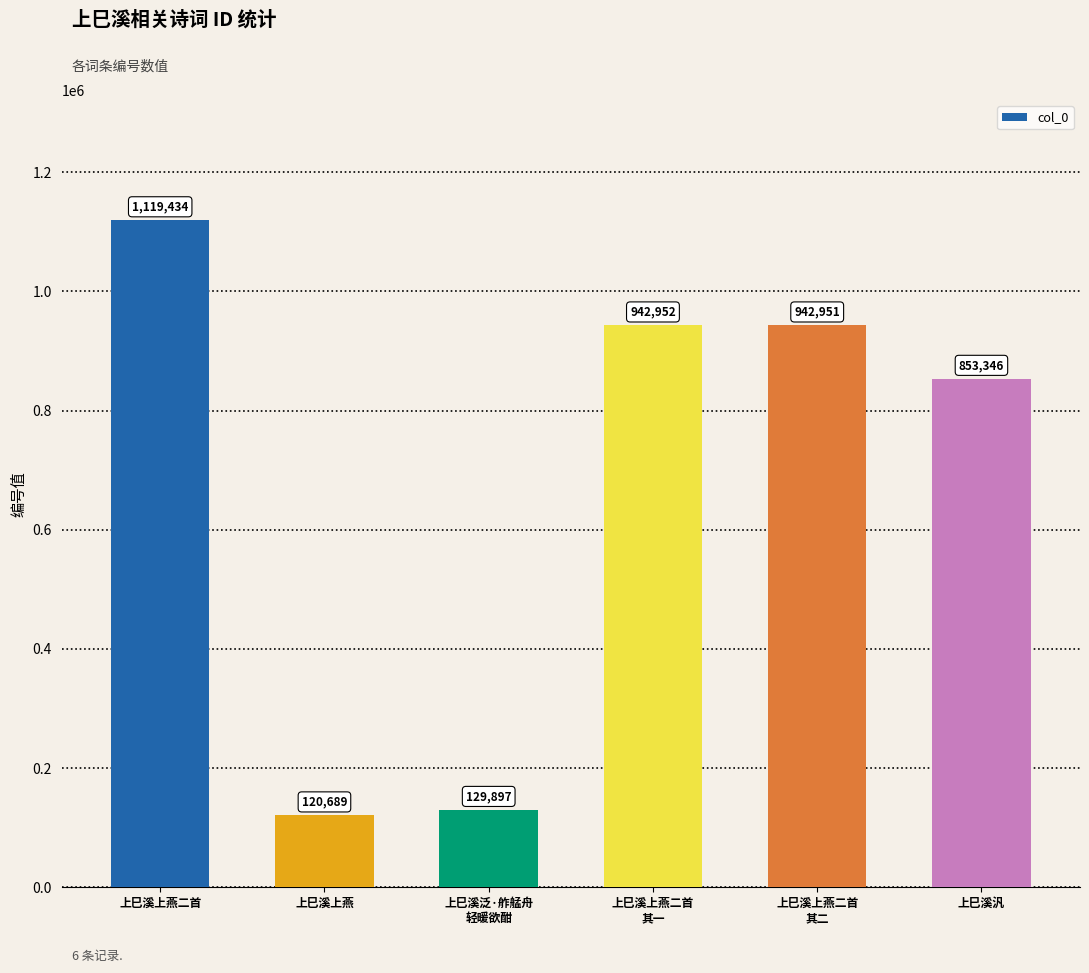

Which category has the lowest value across all series?

上巳溪上燕